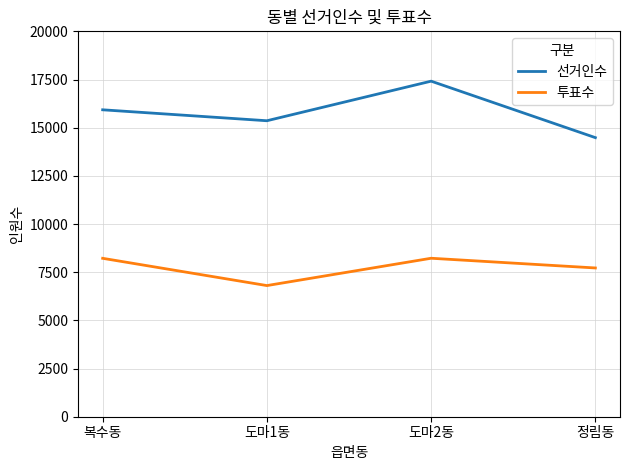

What is the total value across all series at 정림동?

22203